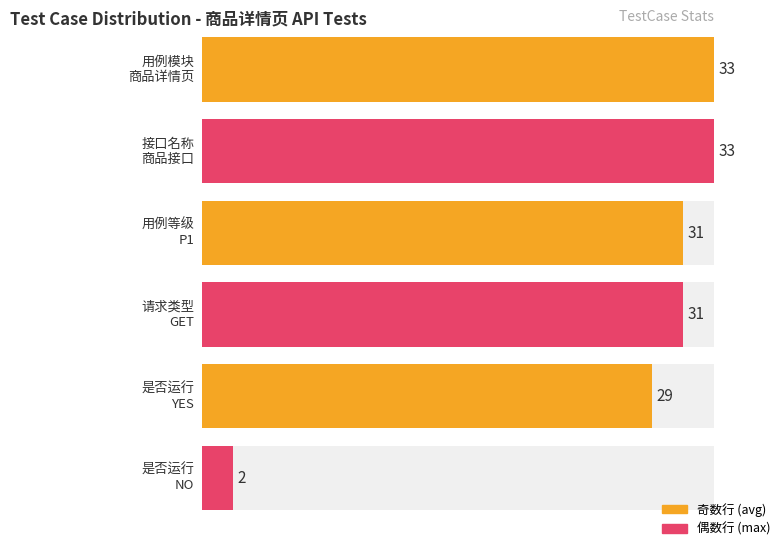

True or false: NO has a value of 1 at 商品接口.

False